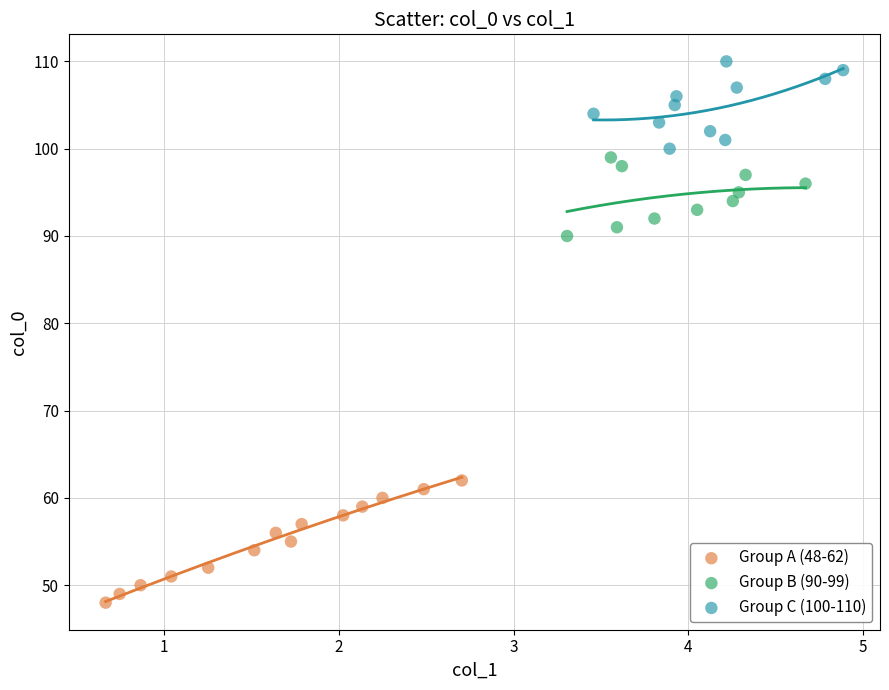

What are all the series names shown in the legend?

Group A (48-62), Group B (90-99), Group C (100-110)